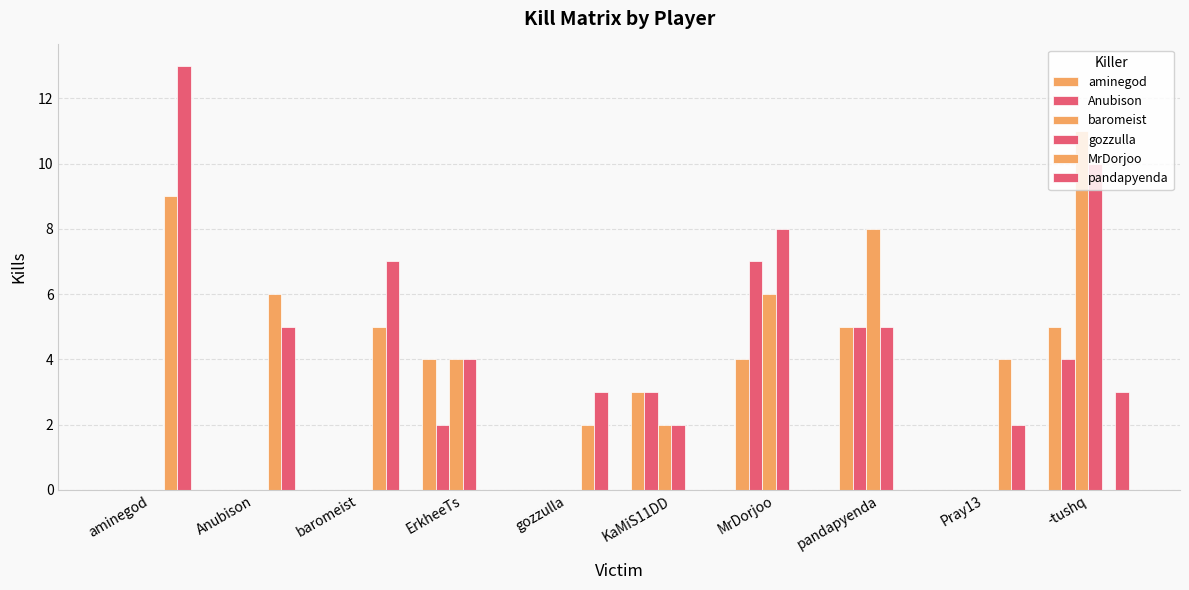

Reading right to left, extract all data points from this chart.

aminegod: 5	0	5	4	3	0	4	0	0	0
Anubison: 4	0	5	7	3	0	2	0	0	0
baromeist: 11	0	8	6	2	0	4	0	0	0
gozzulla: 10	0	5	8	2	0	4	0	0	0
MrDorjoo: 0	4	0	0	0	2	0	5	6	9
pandapyenda: 3	2	0	0	0	3	0	7	5	13